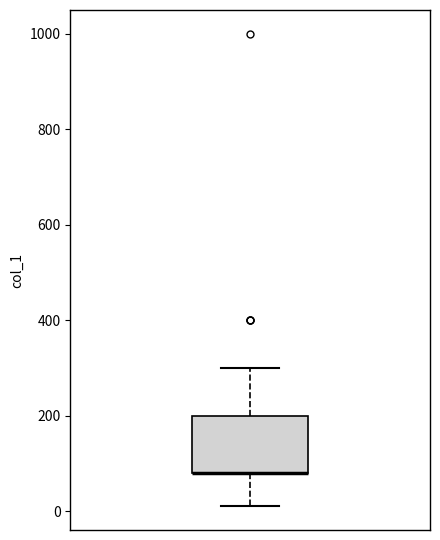

Read this box plot against the y-axis: the position of the median line, the range covered by the box, and the ends of both whiskers. The values are not printed on the chart, so give them approximately, as read against the axis.

median 80 (drawn on the box's lower edge), box 80 to 200, whiskers 20 to 300